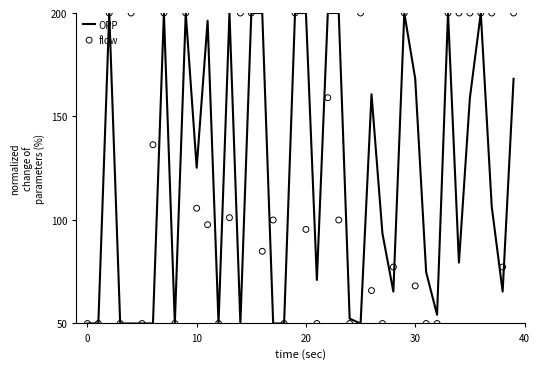

What is the total value across all series at 6?

186.4